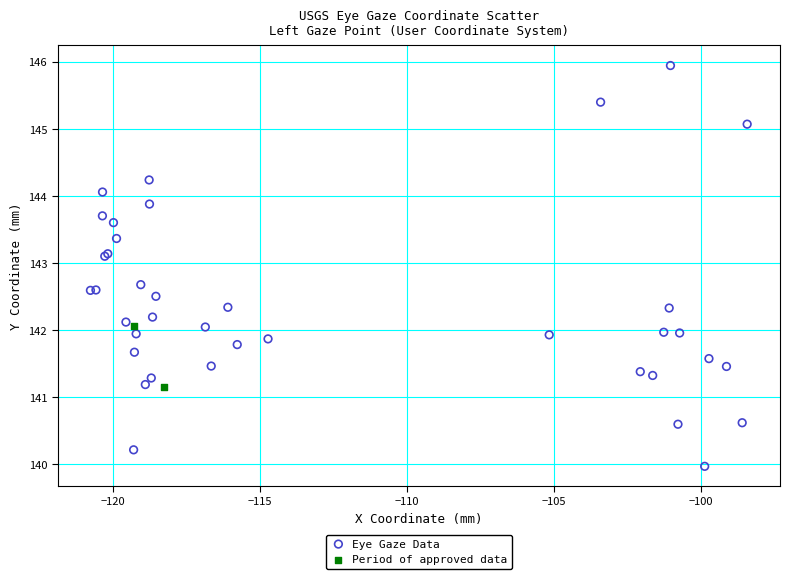

What are all the series names shown in the legend?

Eye Gaze Data, Period of approved data